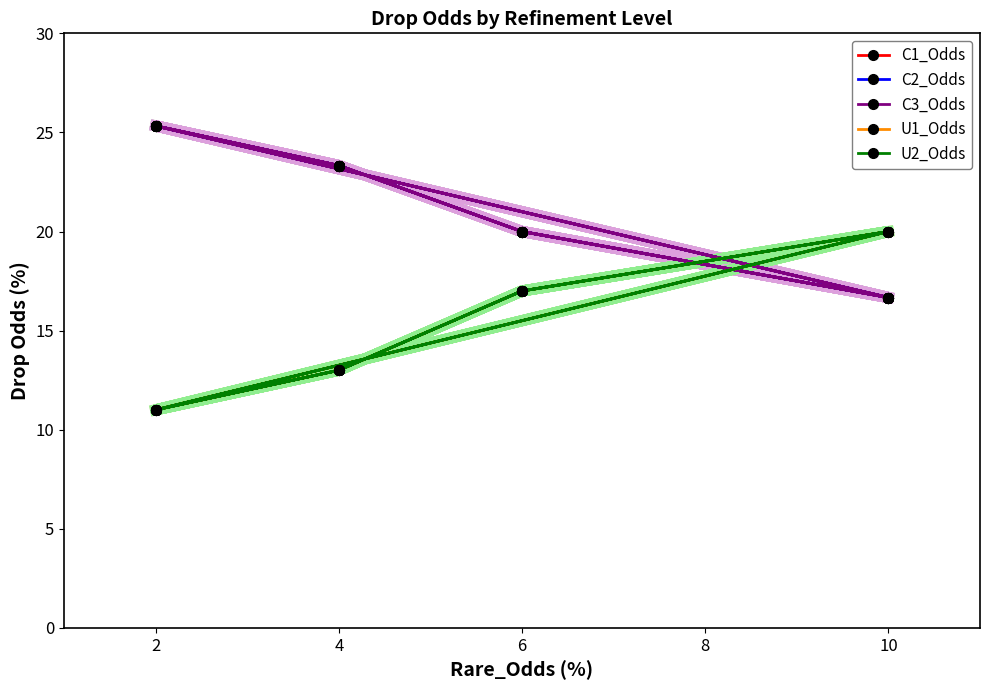

What is the label of the 11th point from the right?

4